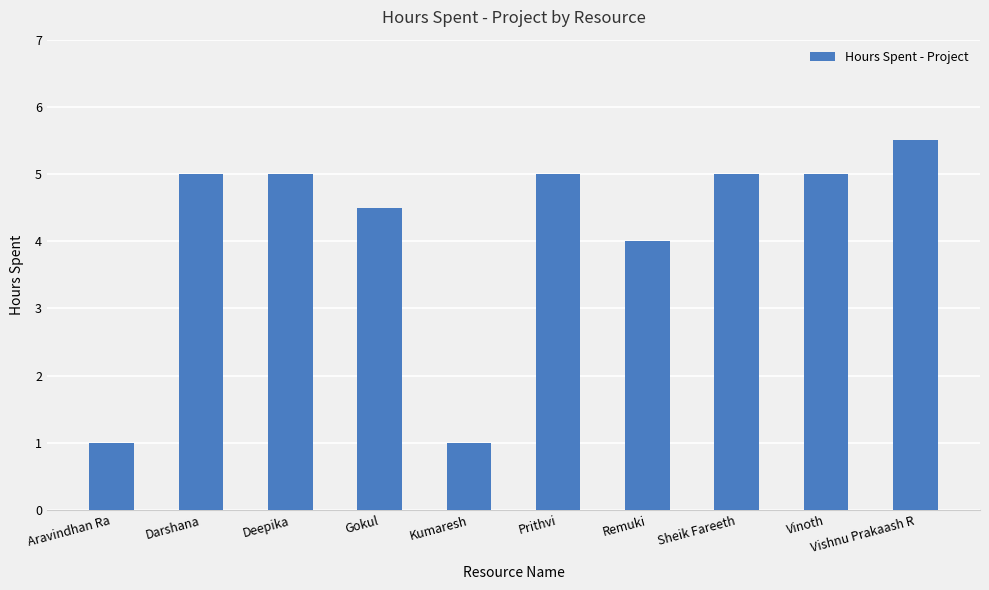

Does the chart contain any negative values?

No